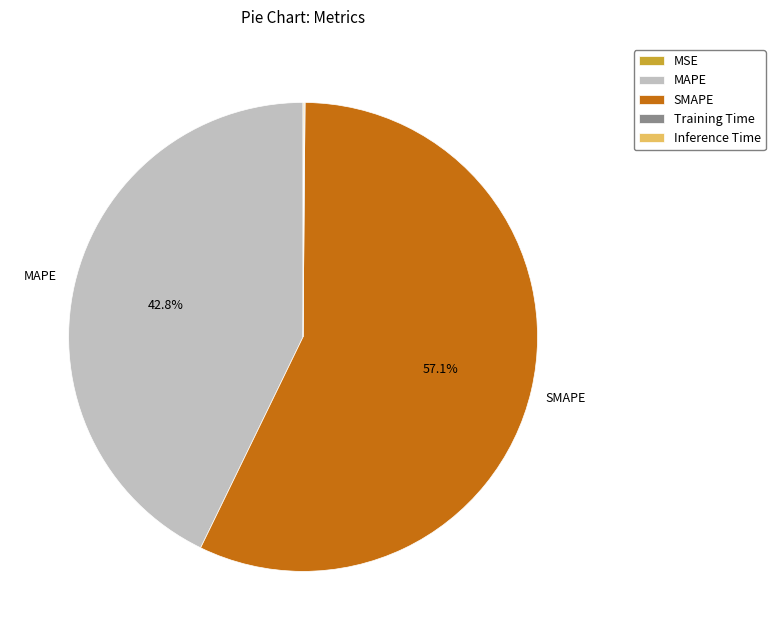

Does any single category account for the majority?

Yes